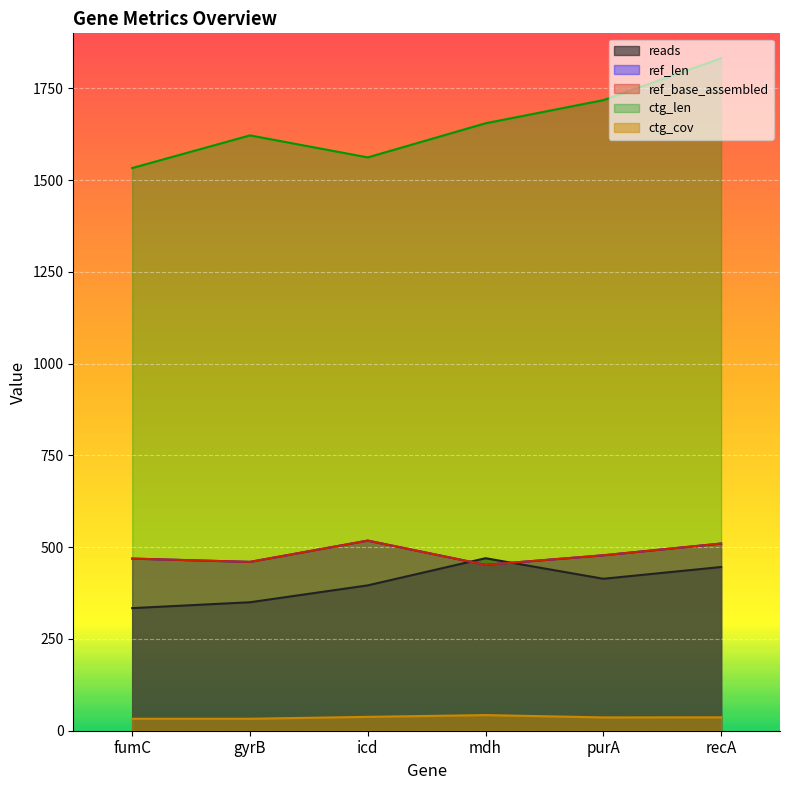

Between fumC and mdh, which is larger?

mdh